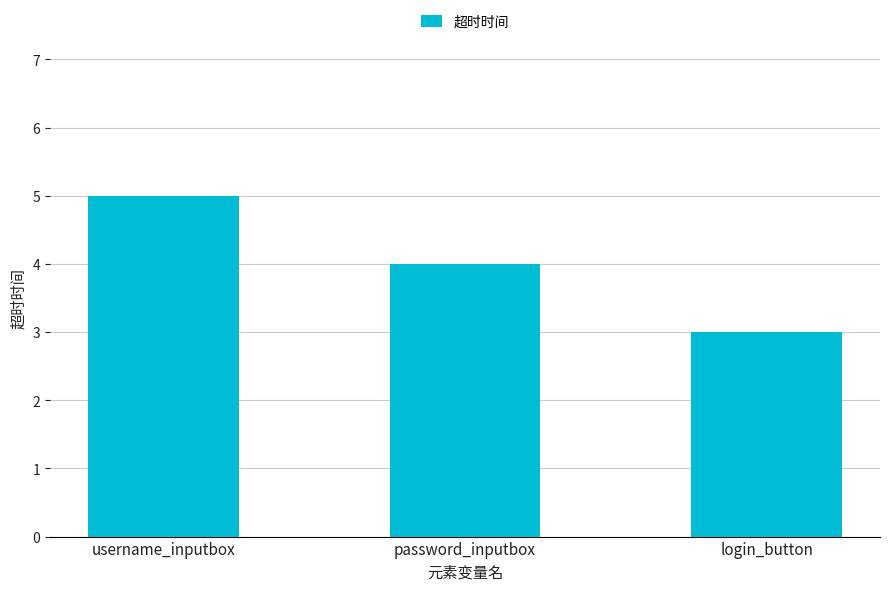

True or false: the data shows 1 at login_button.

False